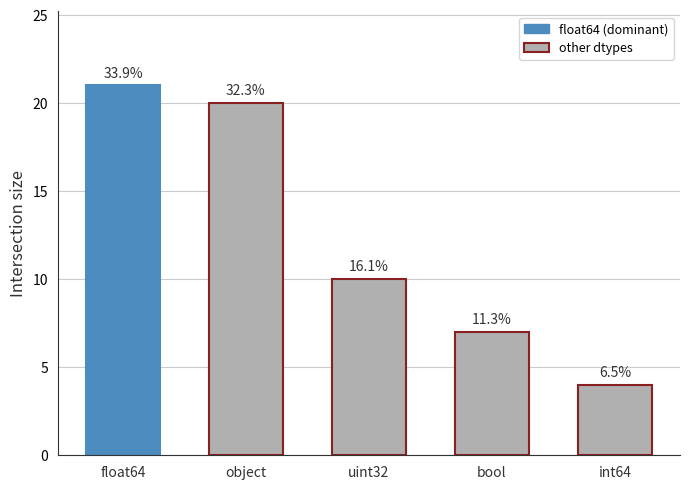

Are the bars horizontal?

No